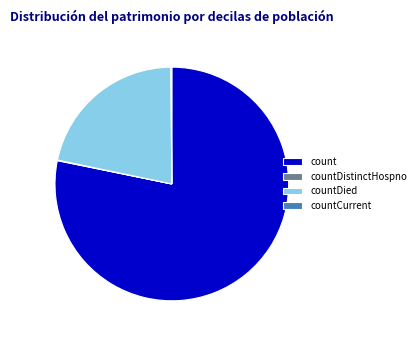

Which slice is the largest?

count